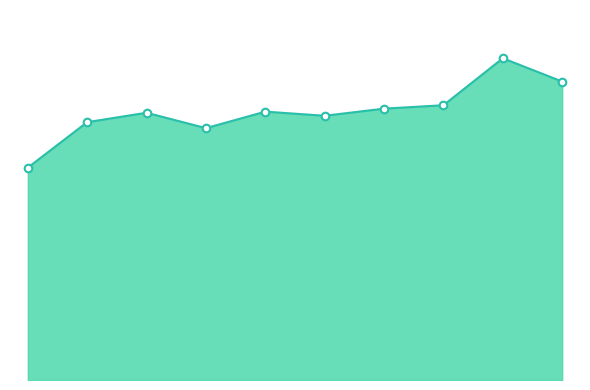

Does the chart have visible grid lines?

No